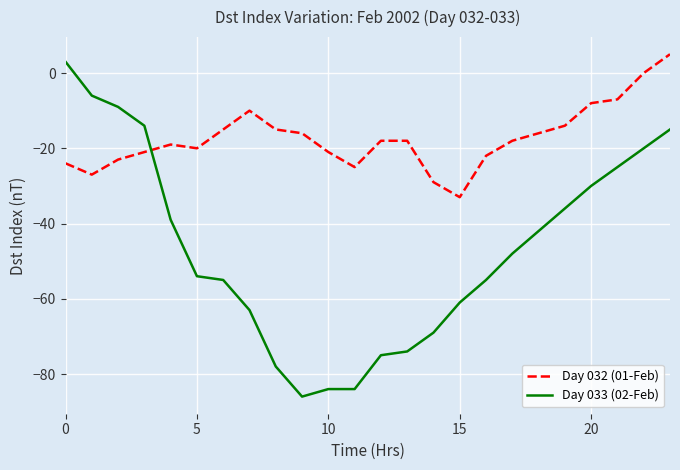

What is the minimum value for Day 033 (02-Feb)?

-86